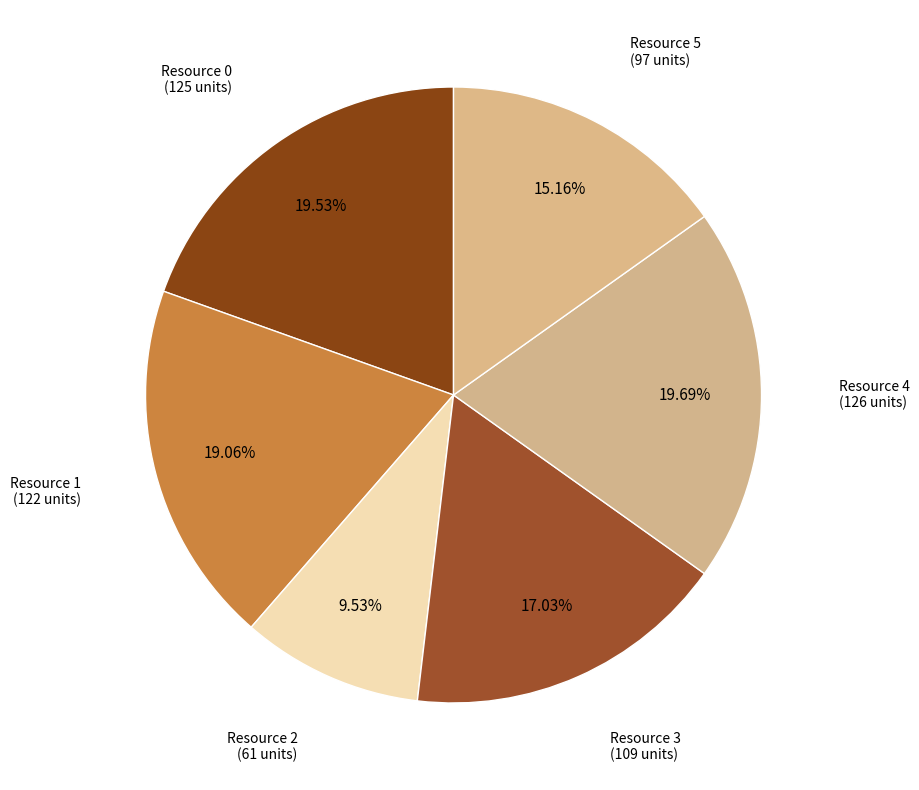

Count the number of slices in the pie.

6